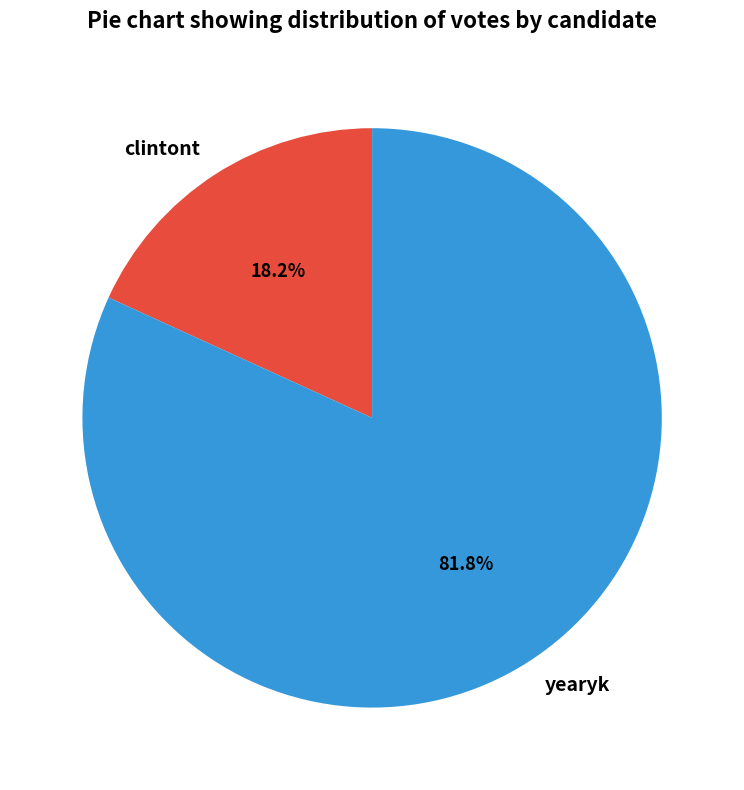

Is clintont the majority of the pie?

No